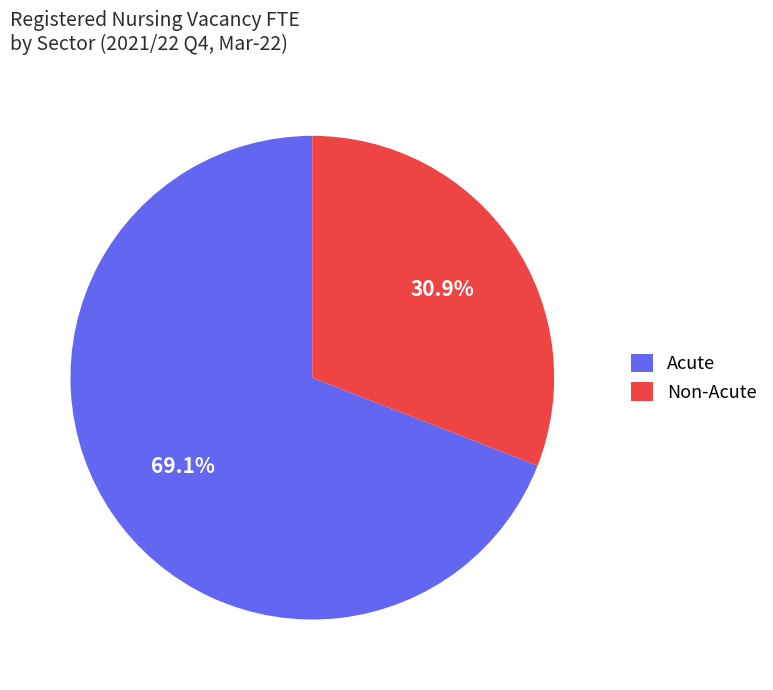

Is there any slice that represents more than half of the pie?

Yes